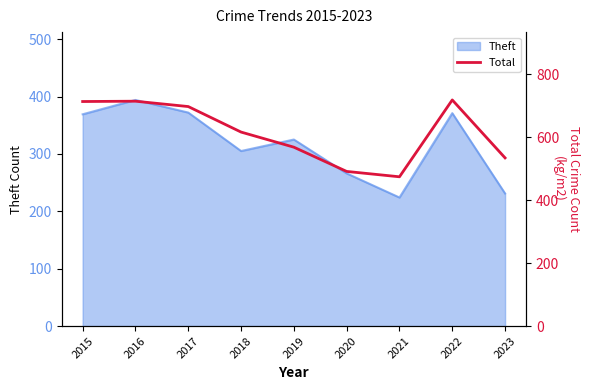

Is it true that Theft equals 546 at 2016?

False